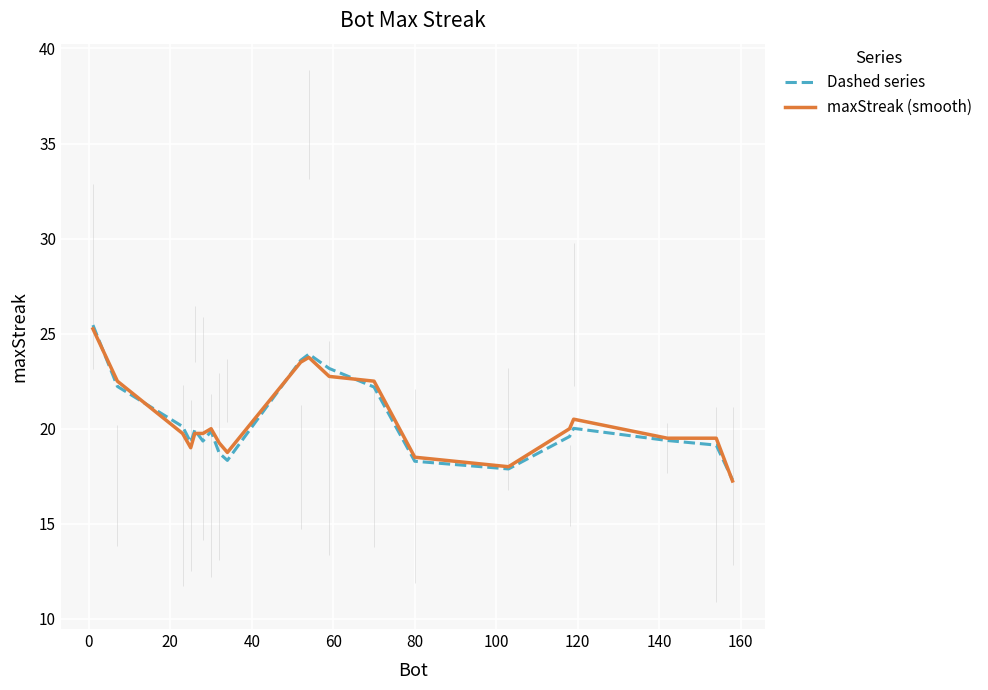

What is the highest value of the Dashed series series?

25.4